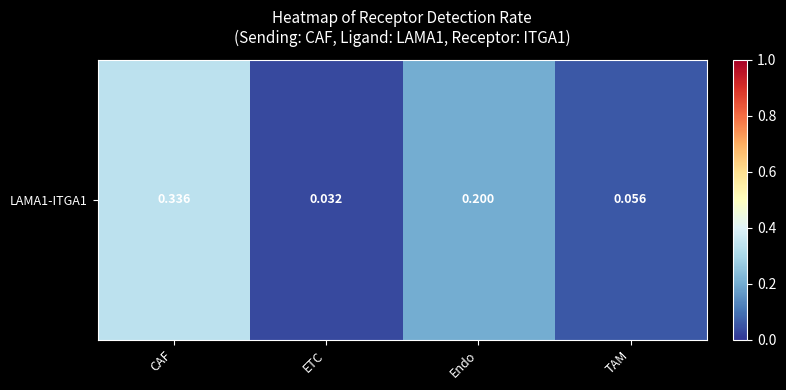

Rank the categories by value from lowest to highest.

ETC, TAM, Endo, CAF